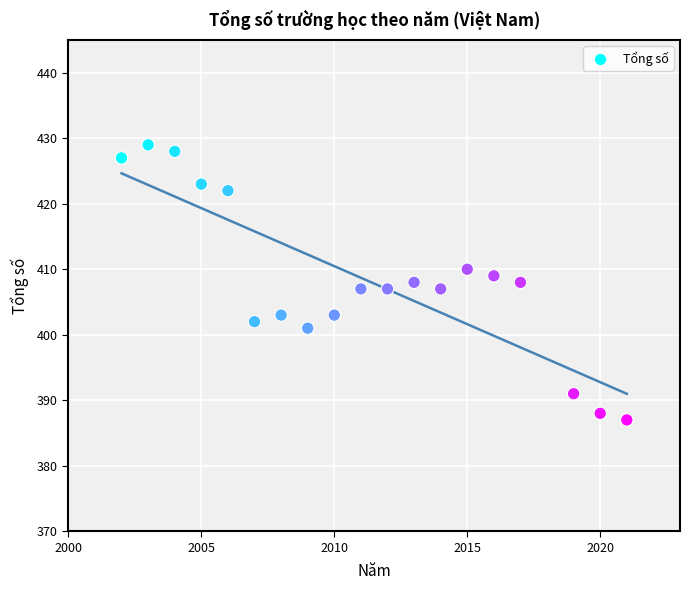

What is the range of Y values (max minus min)?

42